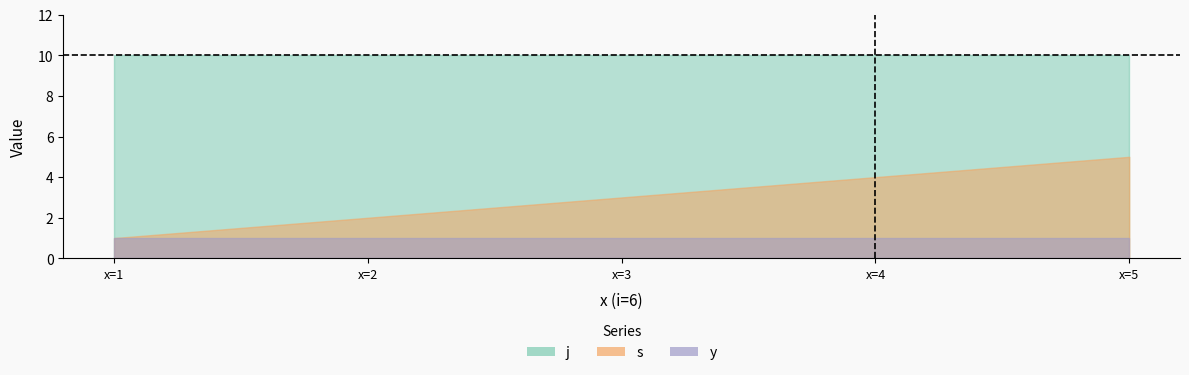

How many lines are shown in the chart?

3